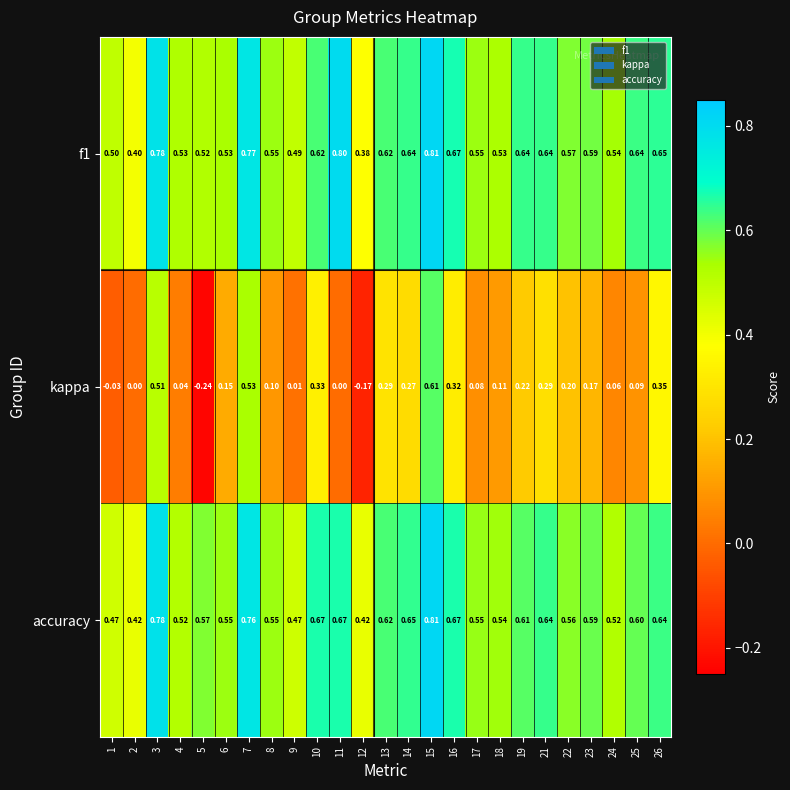

Is the value of f1 at 3 greater than the value of accuracy at 8?

Yes